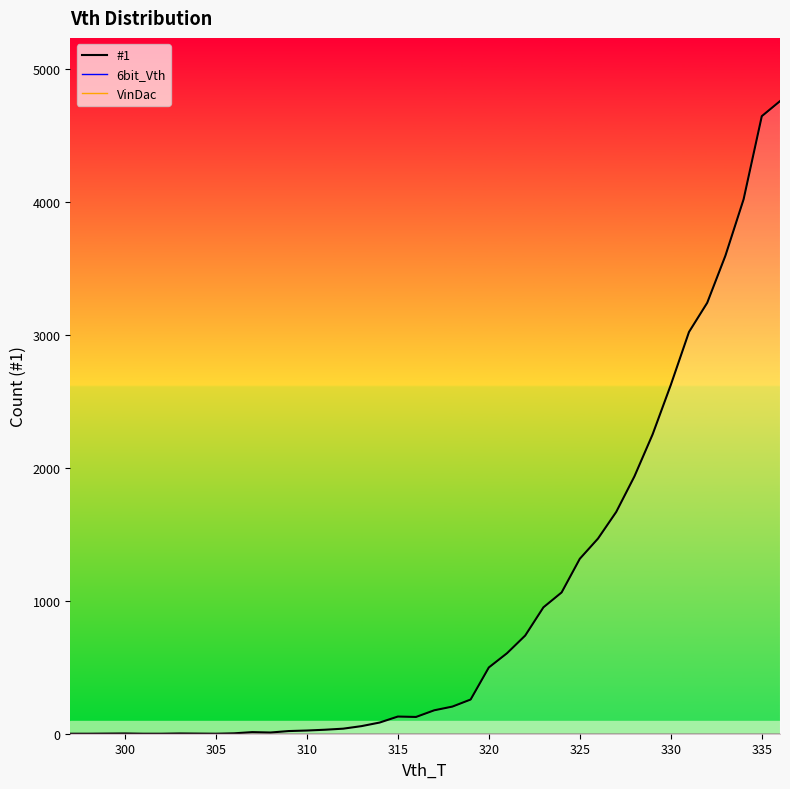

How many distinct data groups are displayed?

1